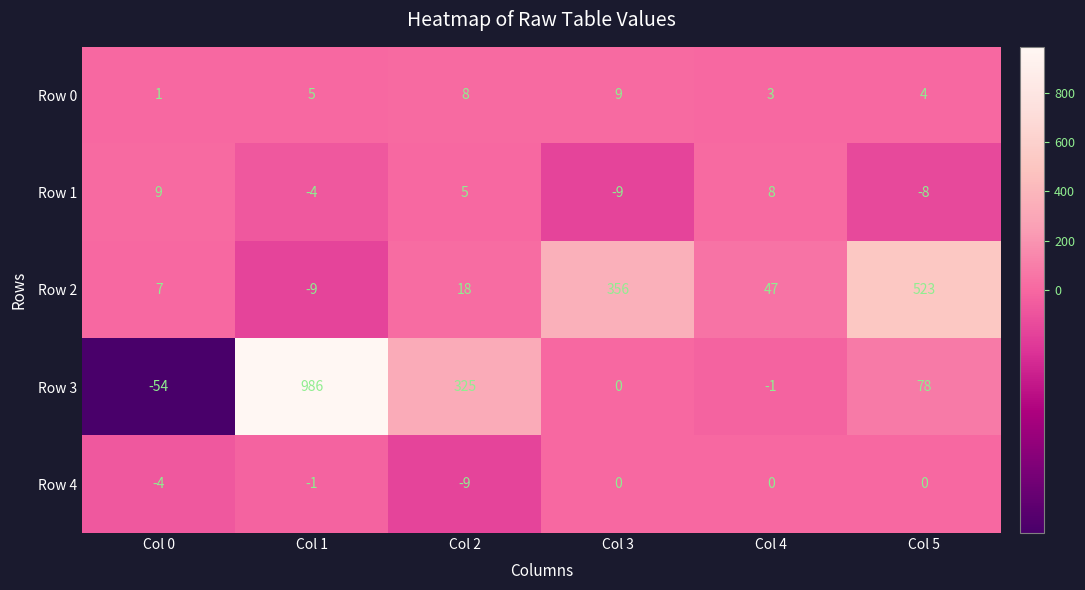

What is the sum of all Row 0 values?

30